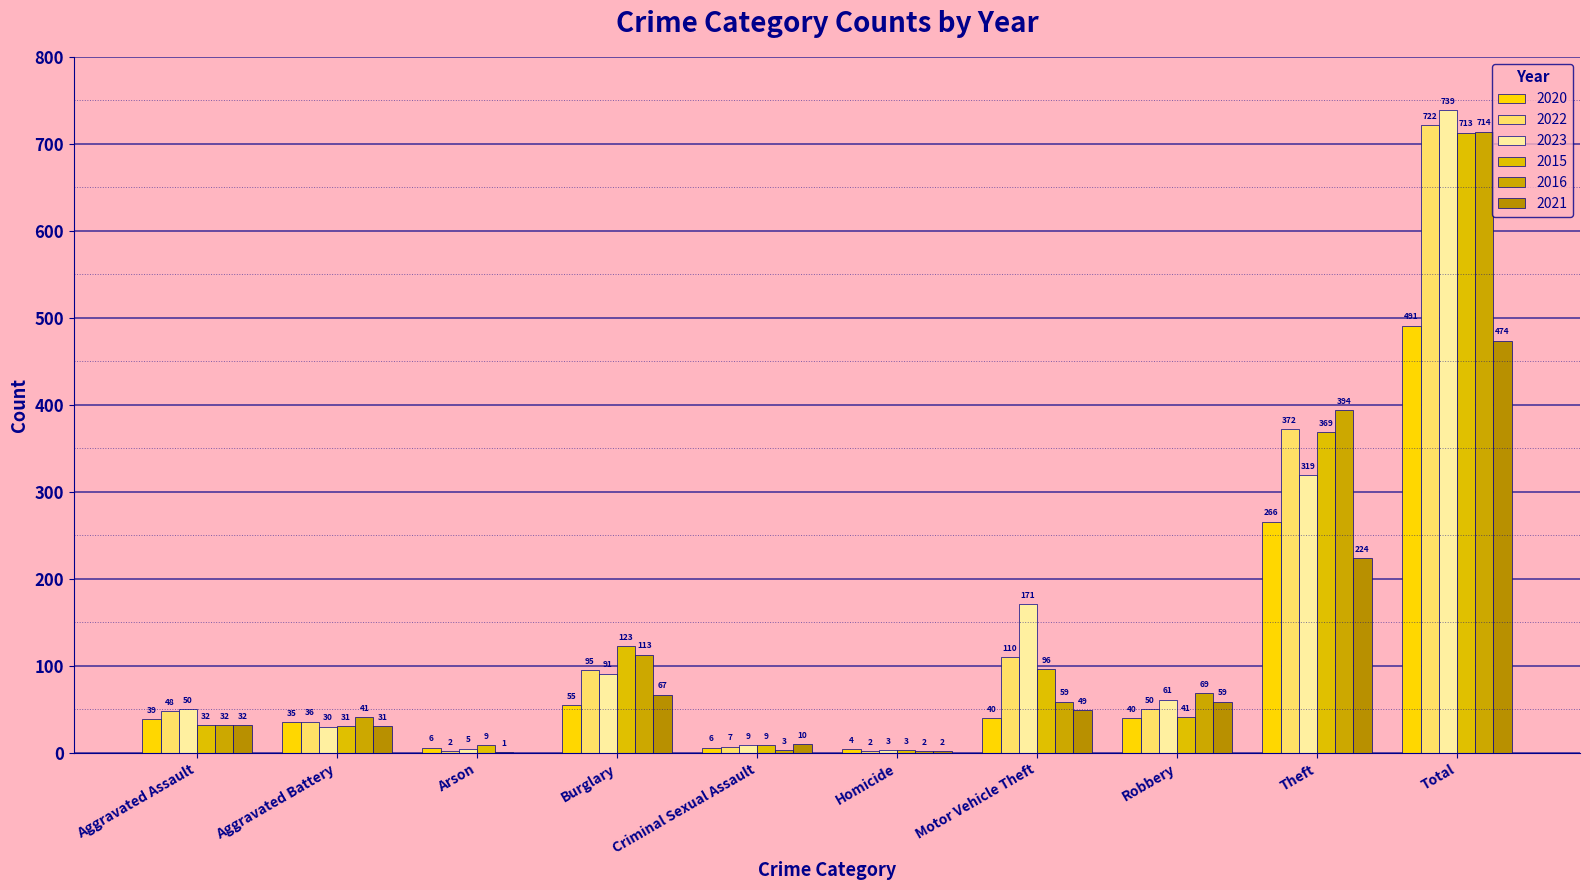

What is the approximate value of 2015 at Aggravated Assault, to the nearest 50?

50